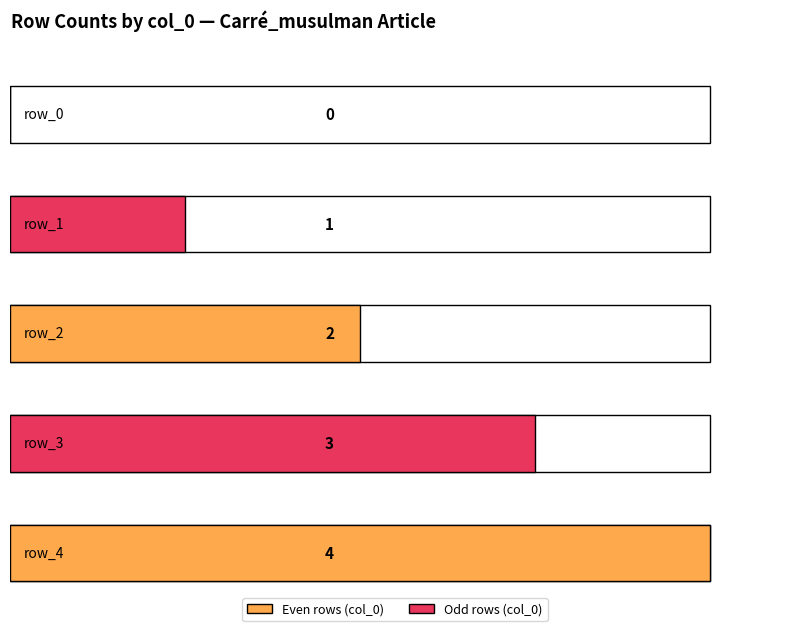

Reading left to right, what are all the values shown in this chart?

row_0=0	row_1=1	row_2=2	row_3=3	row_4=4